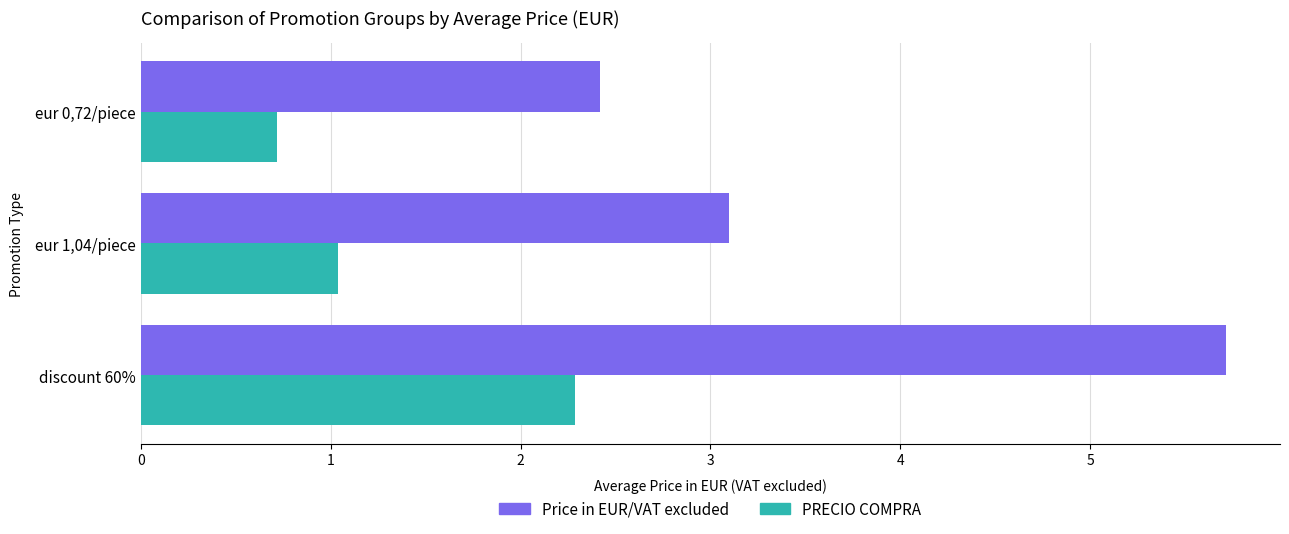

Which series has the largest total across all categories?

Price in EUR/VAT excluded